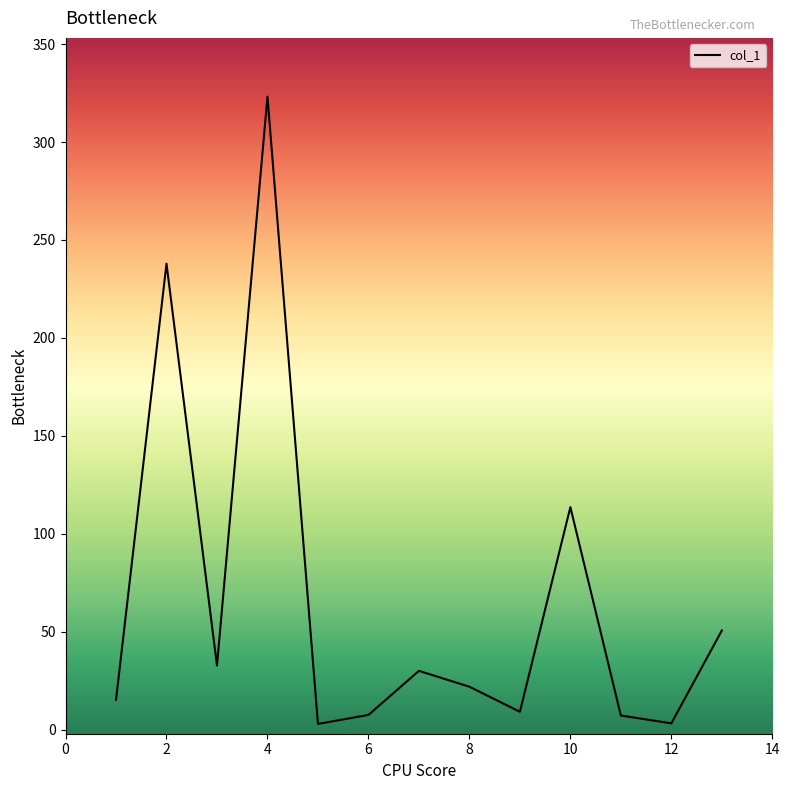

What is the greatest value displayed?

323.2